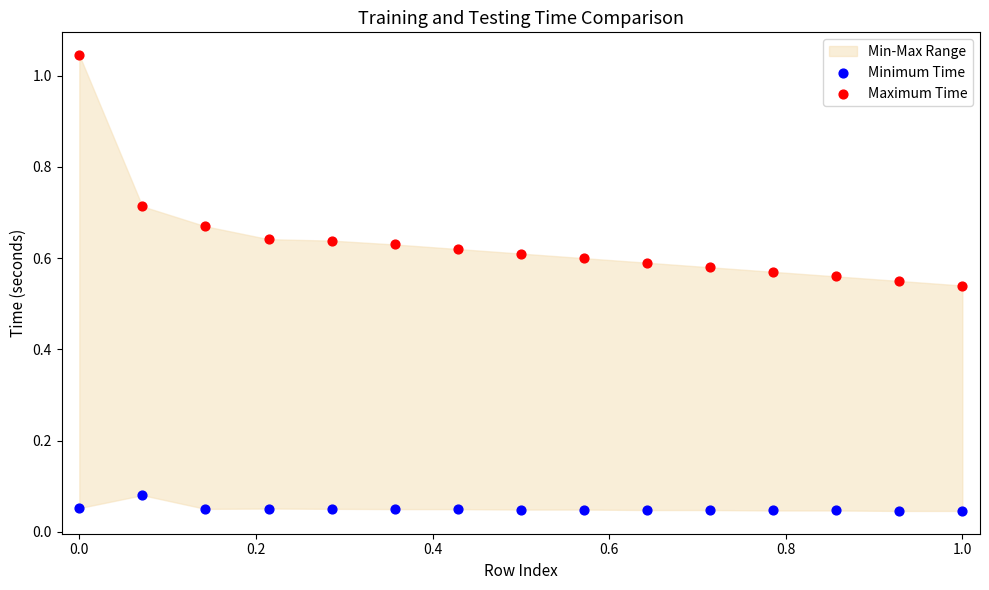

Which series contains the highest Y value?

Maximum Time